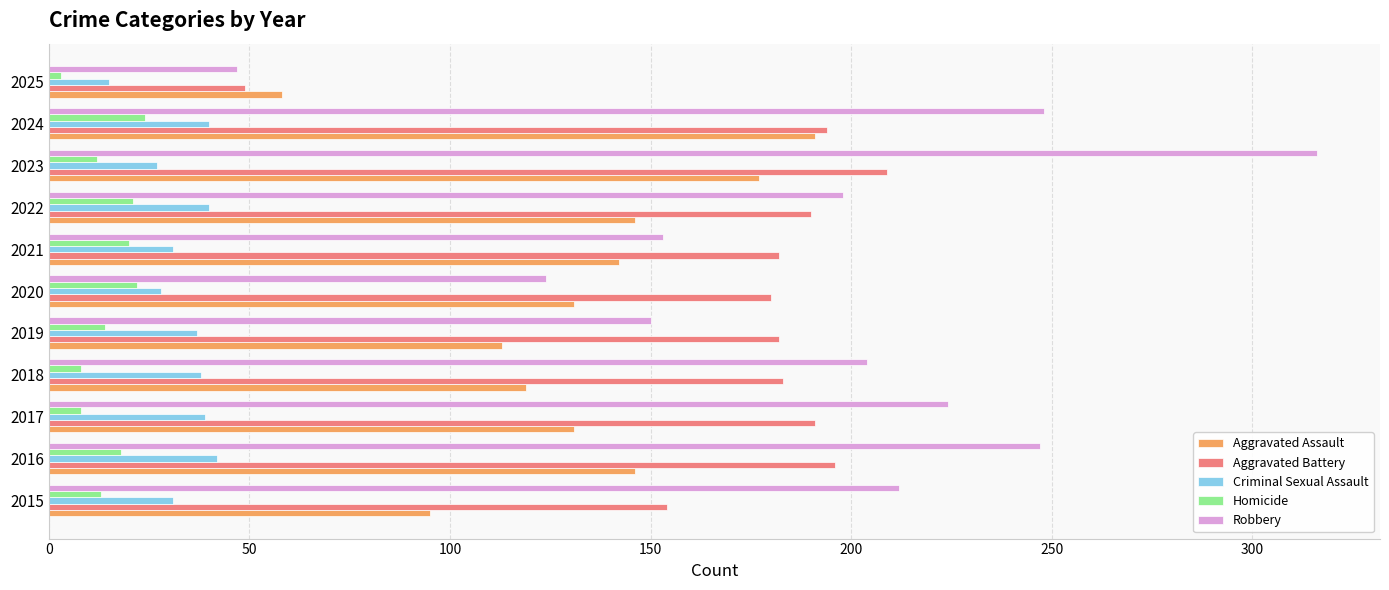

Is it true that Robbery equals 371 at 2017?

False